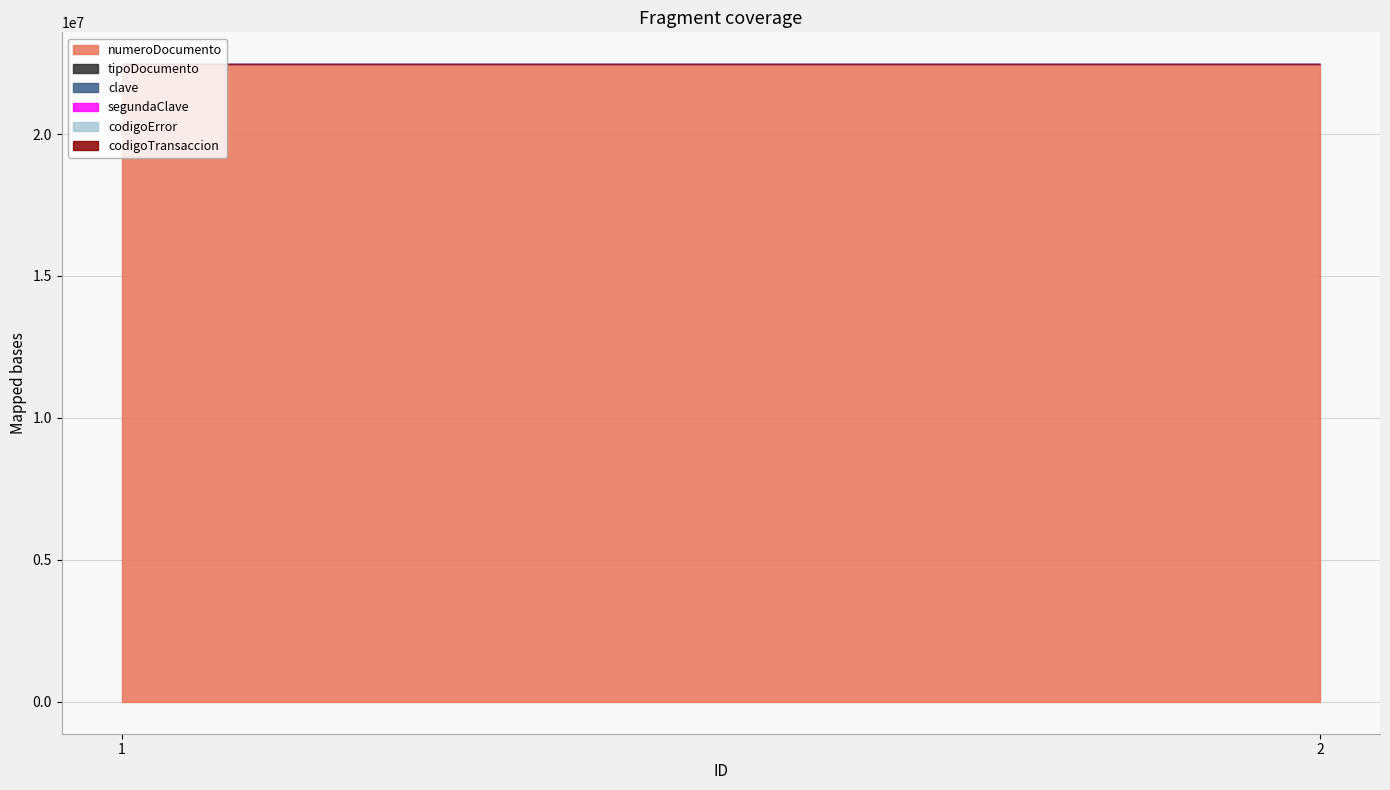

Between 2 and 1, which is larger?

2